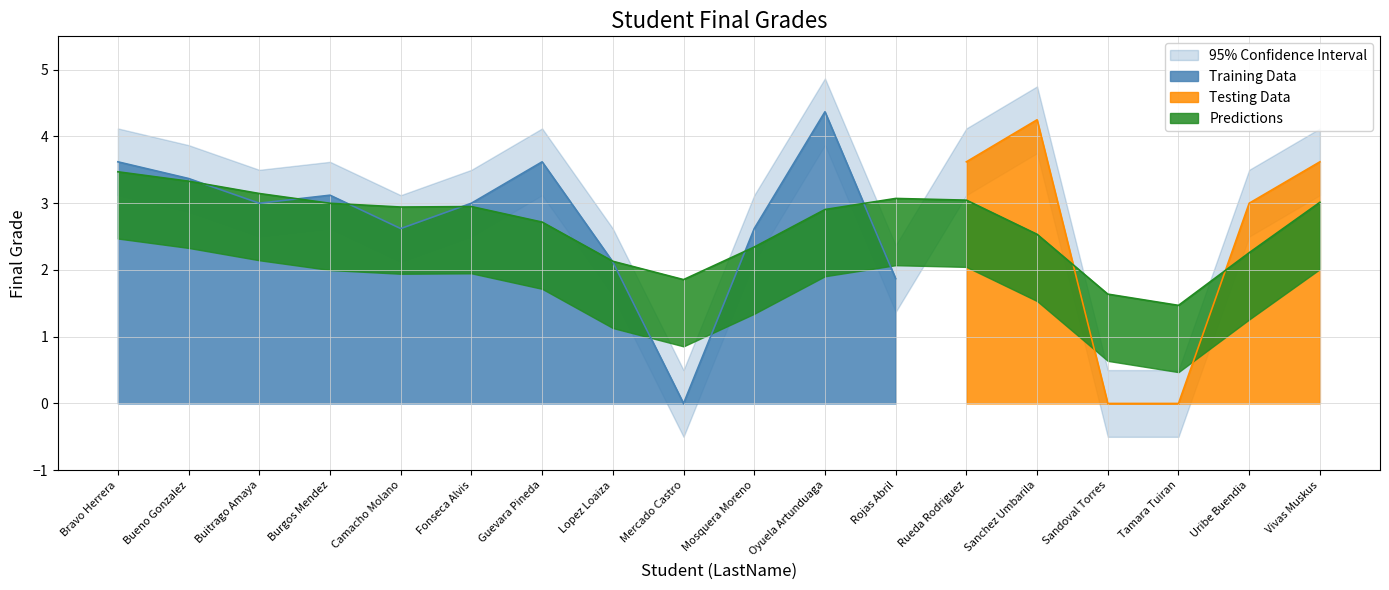

How many points are higher than both their immediate neighbors (excluding endpoints)?

4